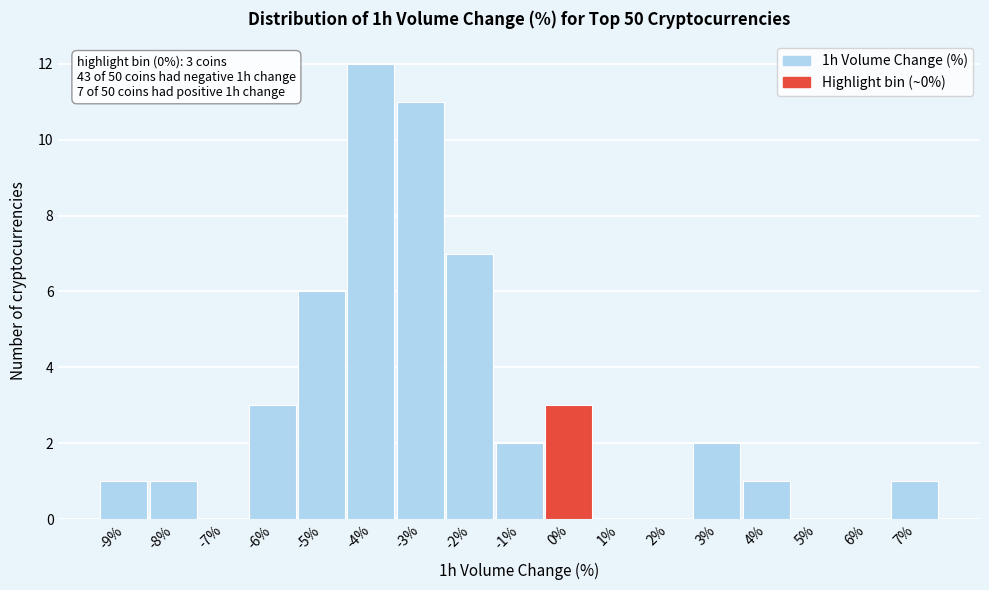

Reading left to right, what are all the values shown in this chart?

-9%=1	-8%=1	-7%=0	-6%=3	-5%=6	-4%=12	-3%=11	-2%=7	-1%=2	0%=3	1%=0	2%=0	3%=2	4%=1	5%=0	6%=0	7%=1